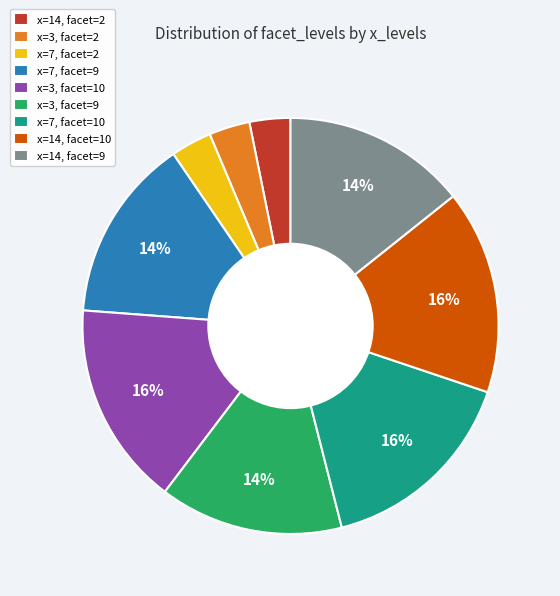

To the nearest percent, what is the average slice percentage?

11%